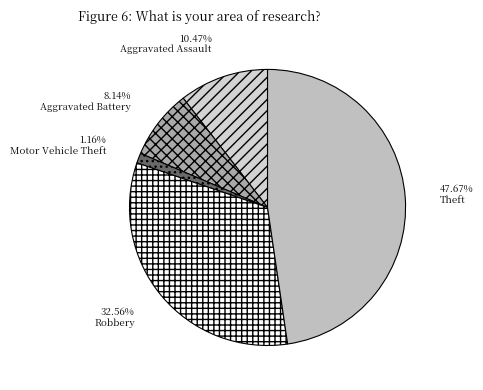

To the nearest percent, what is the difference between the largest and smallest slice percentages?

47%